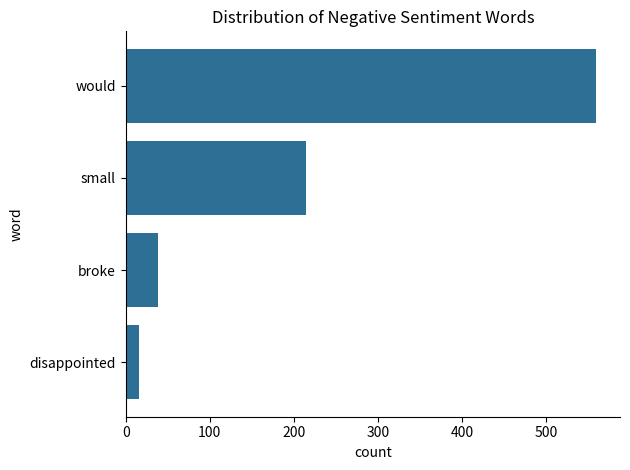

Which category has the highest value across all series?

would